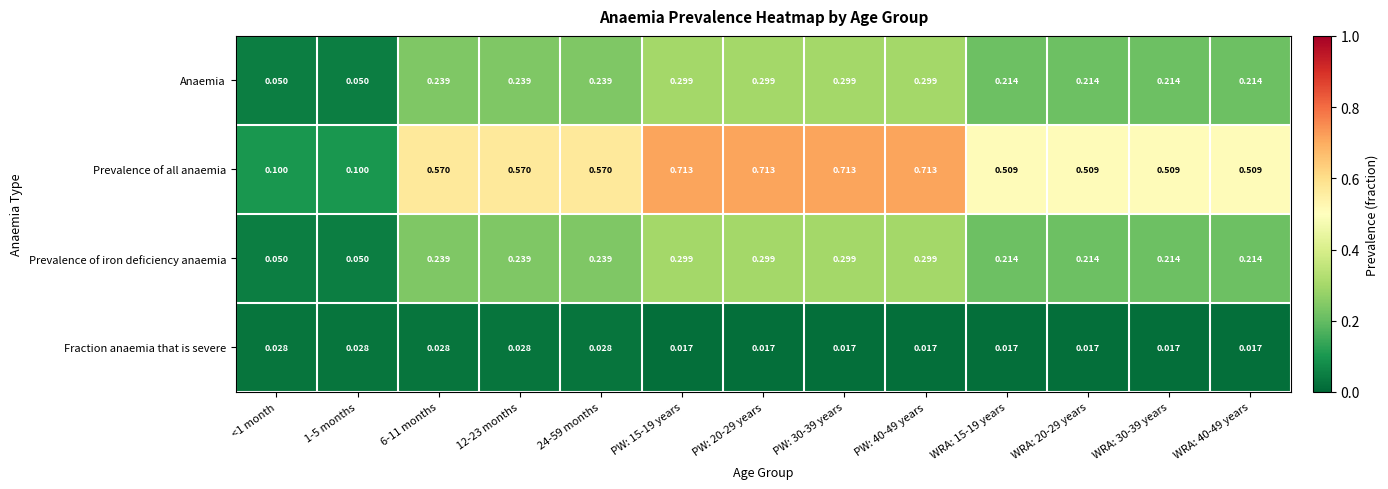

What is the total value across all series at PW: 40-49 years?

1.3